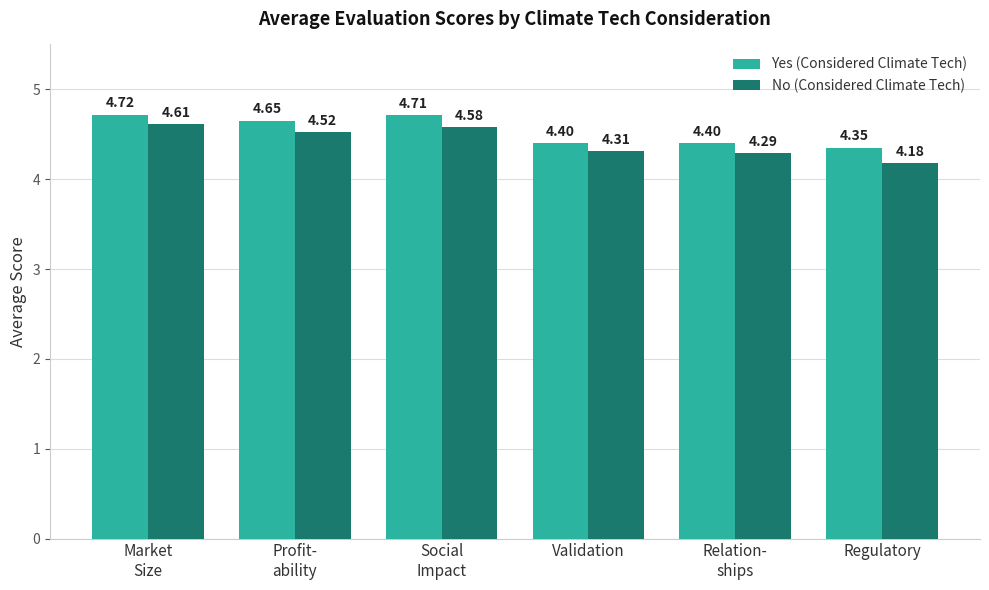

What is the sum of all Yes (Considered Climate Tech) values?

27.2